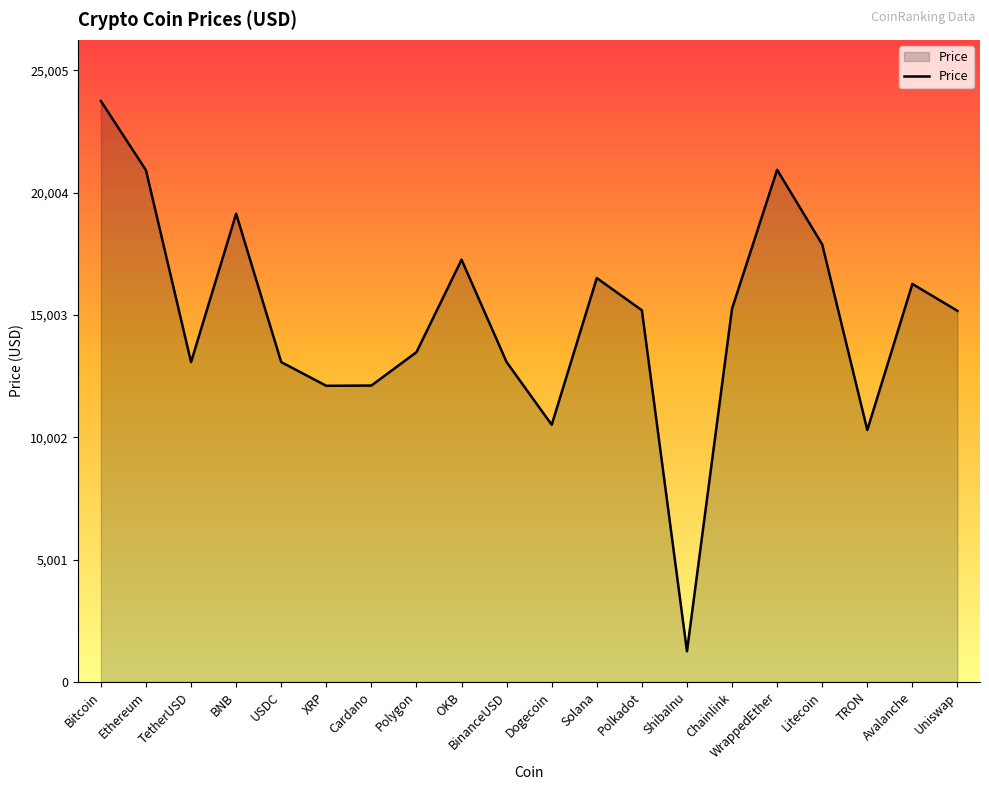

At which category does the data reach its first local peak?

BNB